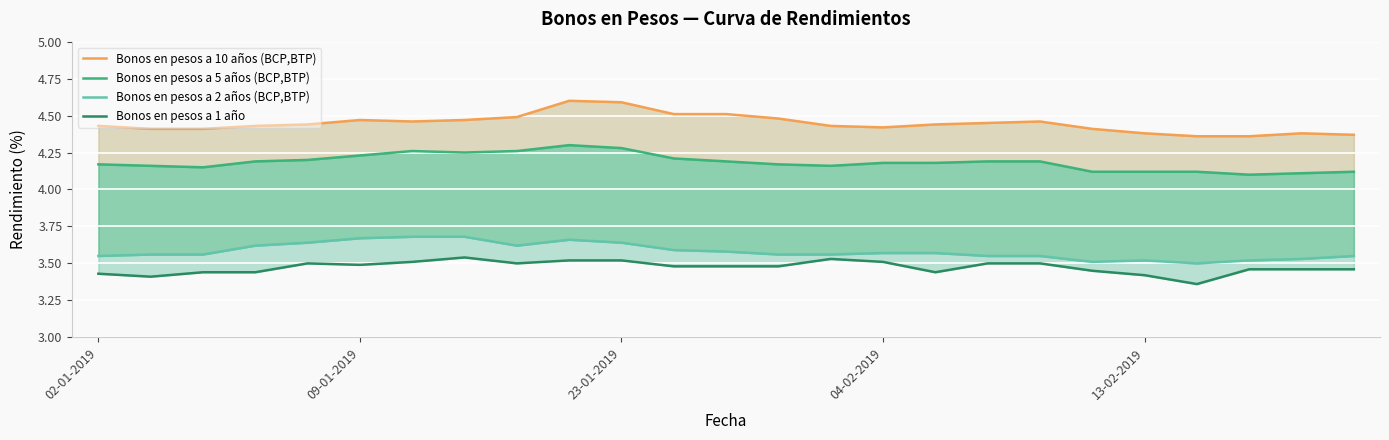

How many interior local peaks does the Bonos en pesos a 1 año series have?

3